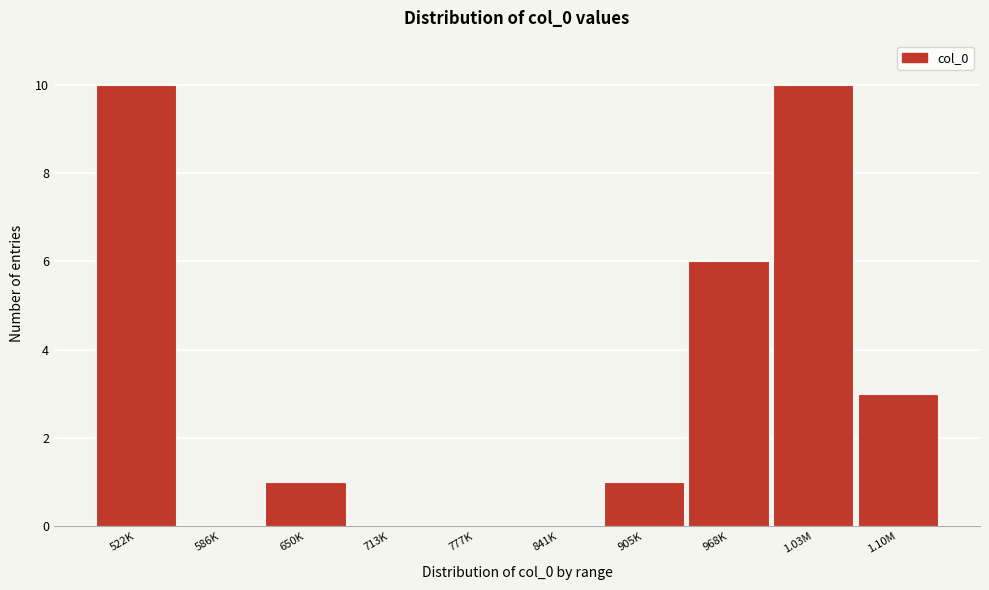

Reading left to right, list all the values displayed in this chart.

522K=10	586K=0	650K=1	713K=0	777K=0	841K=0	905K=1	968K=6	1.03M=10	1.10M=3